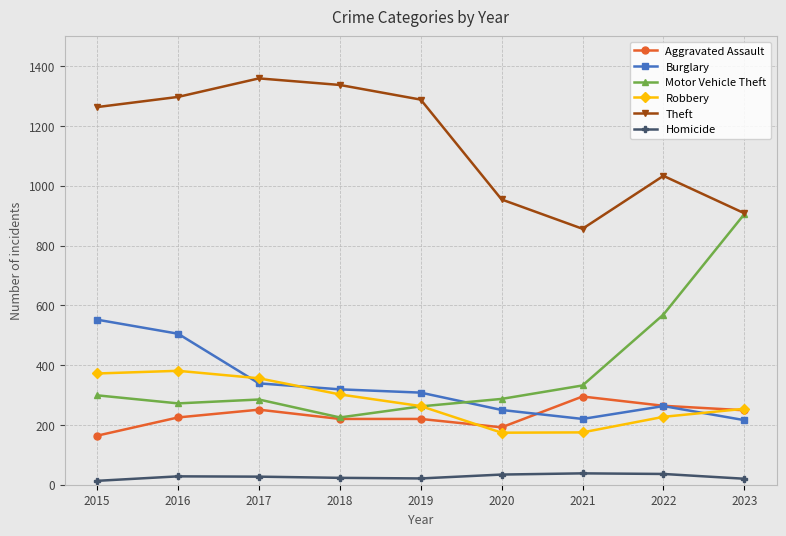

Does the chart have visible grid lines?

Yes